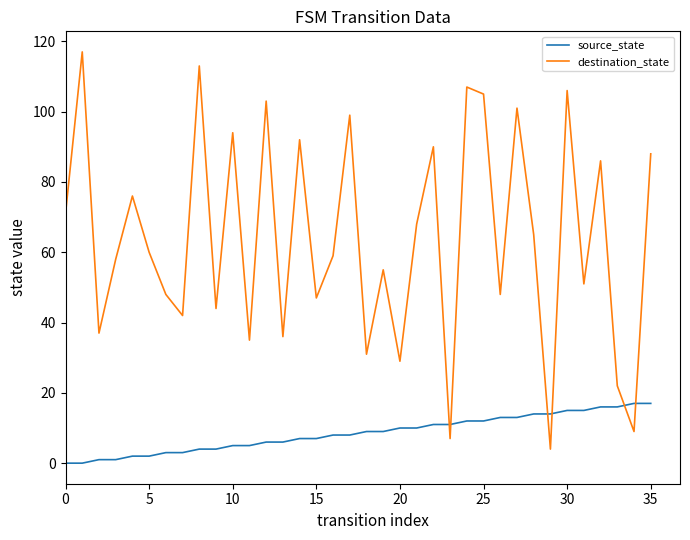

Which series has the largest total across all categories?

destination_state